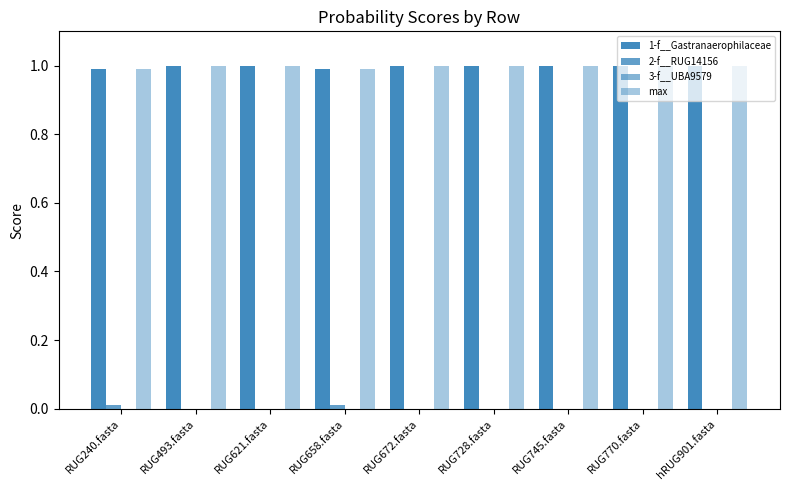

How many groups of bars are there?

9